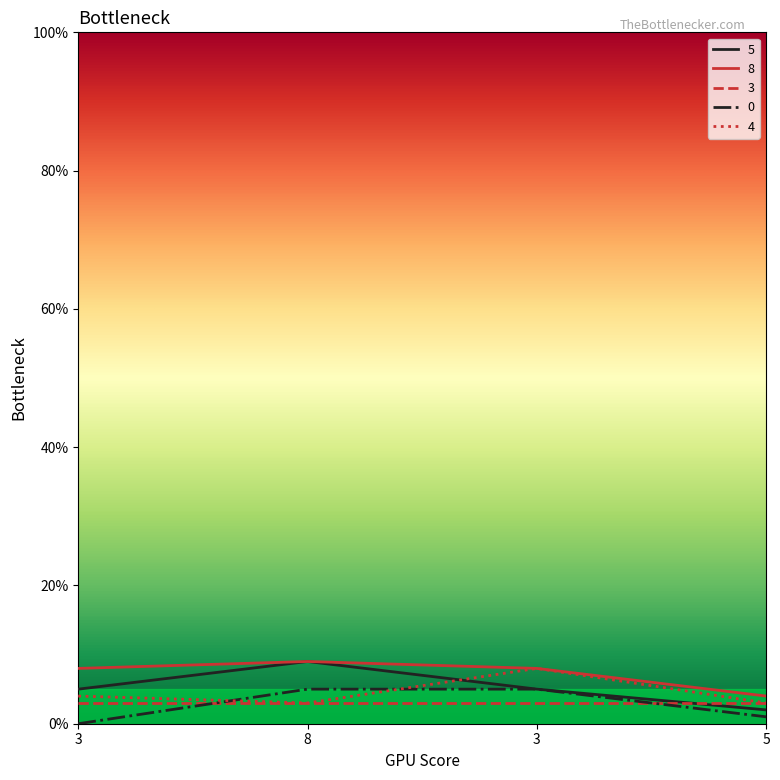

At which category does 5 reach its first local peak?

8